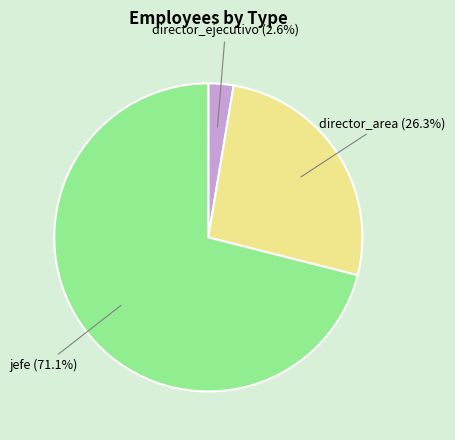

What percentage is the director_area slice, to the nearest percent?

26%